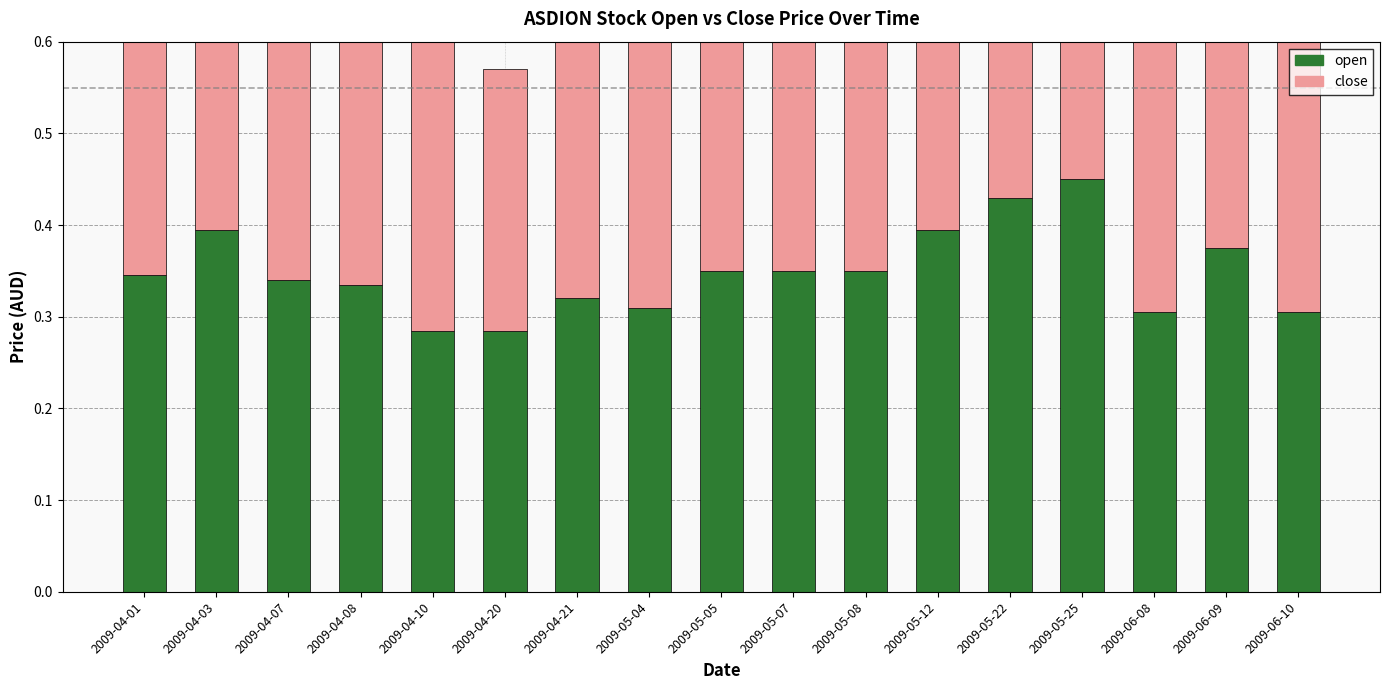

List the labels in order of open value, largest first.

2009-05-25, 2009-05-22, 2009-04-03, 2009-05-12, 2009-06-09, 2009-05-05, 2009-05-07, 2009-05-08, 2009-04-01, 2009-04-07, 2009-04-08, 2009-04-21, 2009-05-04, 2009-06-08, 2009-06-10, 2009-04-10, 2009-04-20